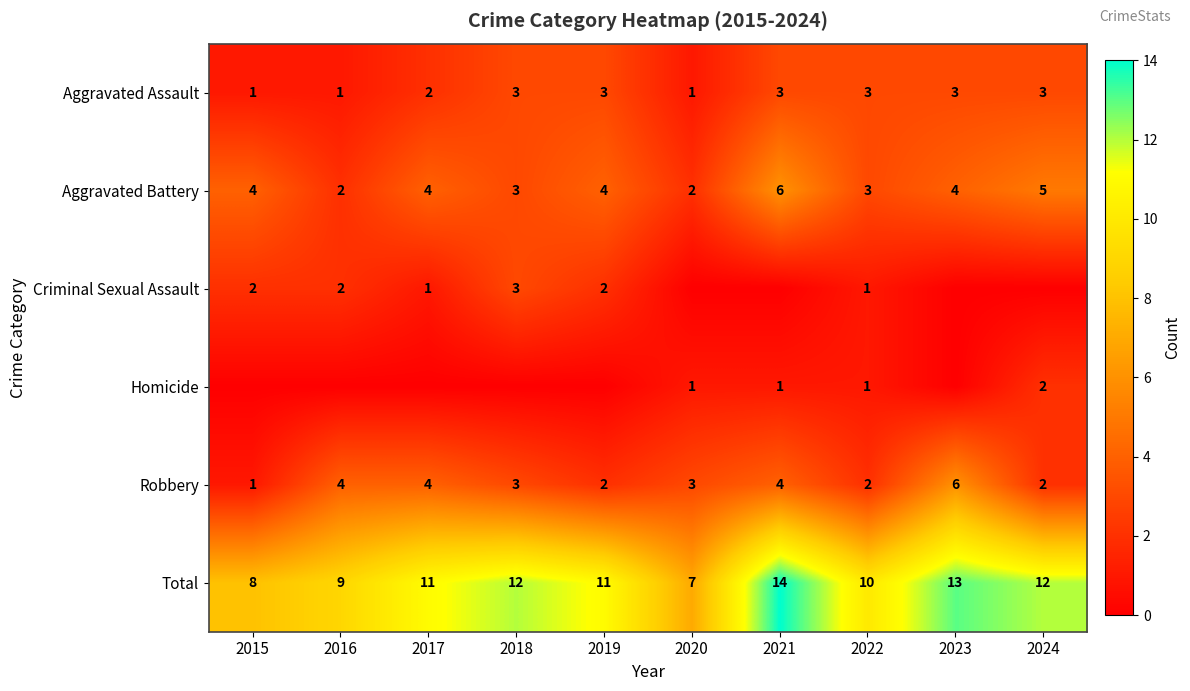

At which label does Aggravated Battery reach its peak?

2021